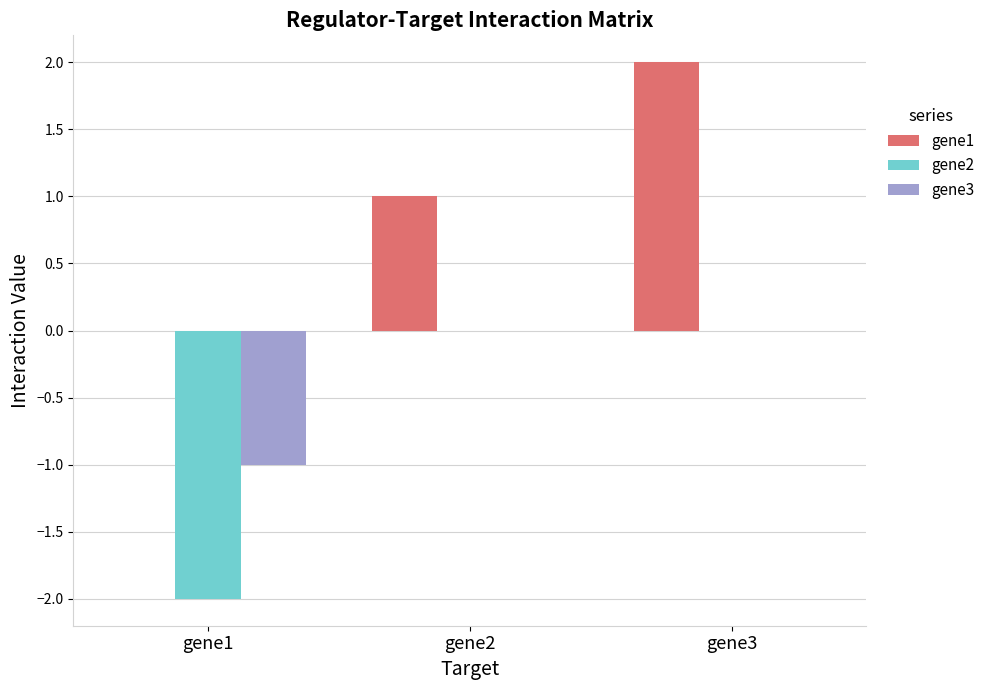

What is the sum of all gene1 values?

3